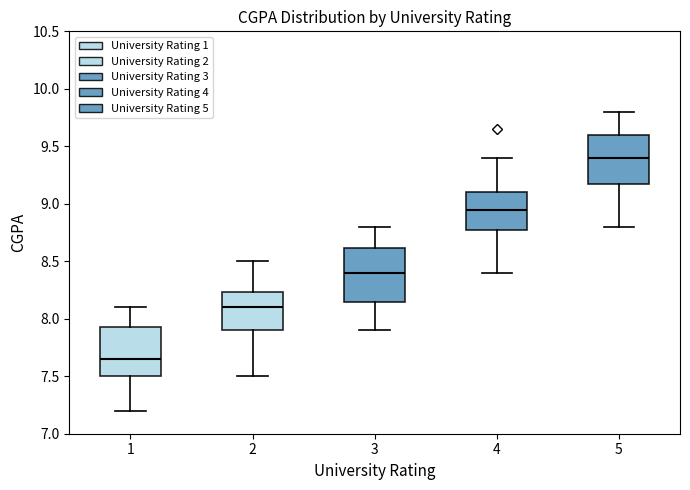

Where does the upper whisker of the box at x = 2 end on the y-axis? The values are not printed on the chart, so give them approximately, as read against the axis.

8.50